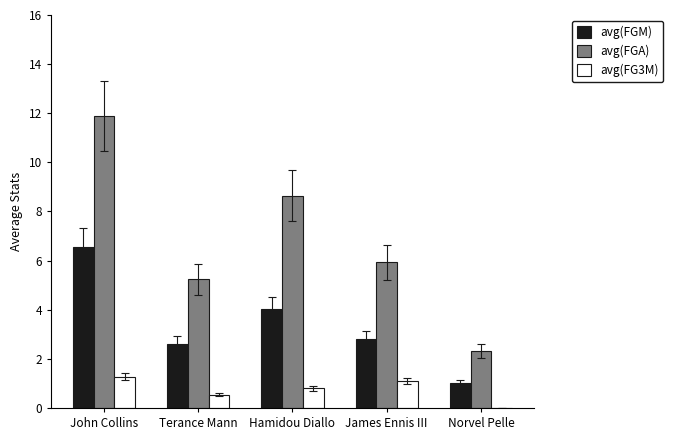

The avg(FGA) series shows 2.8 at Terance Mann. True or false?

False